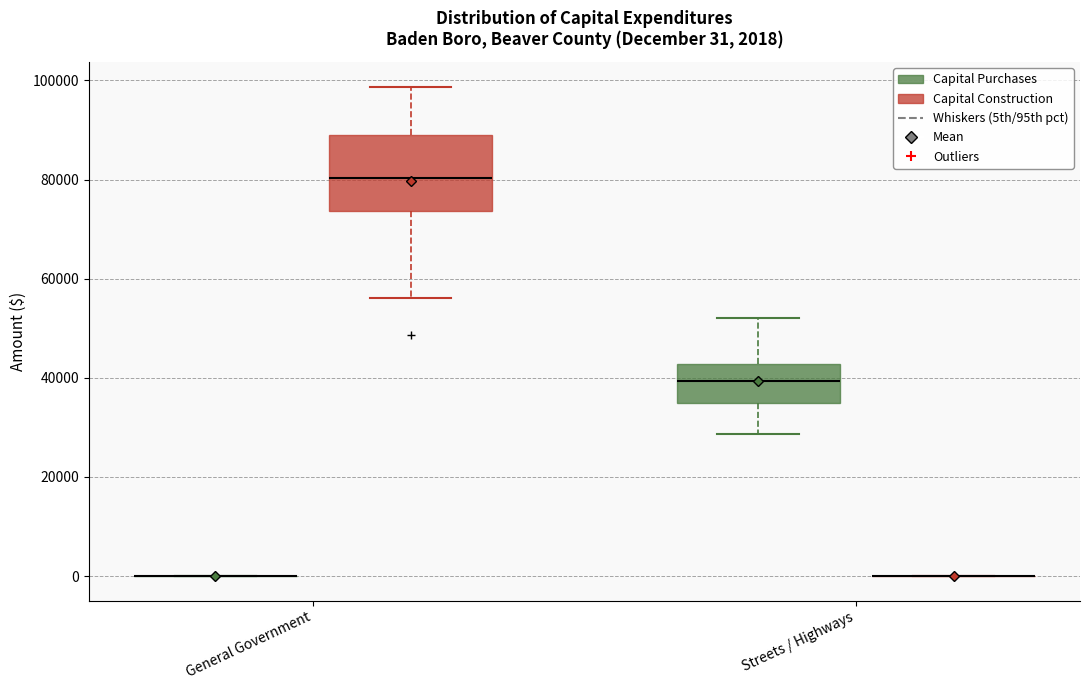

Comparing the boxes themselves (not the whiskers), which one is the tallest?

General Government (Capital Construction)